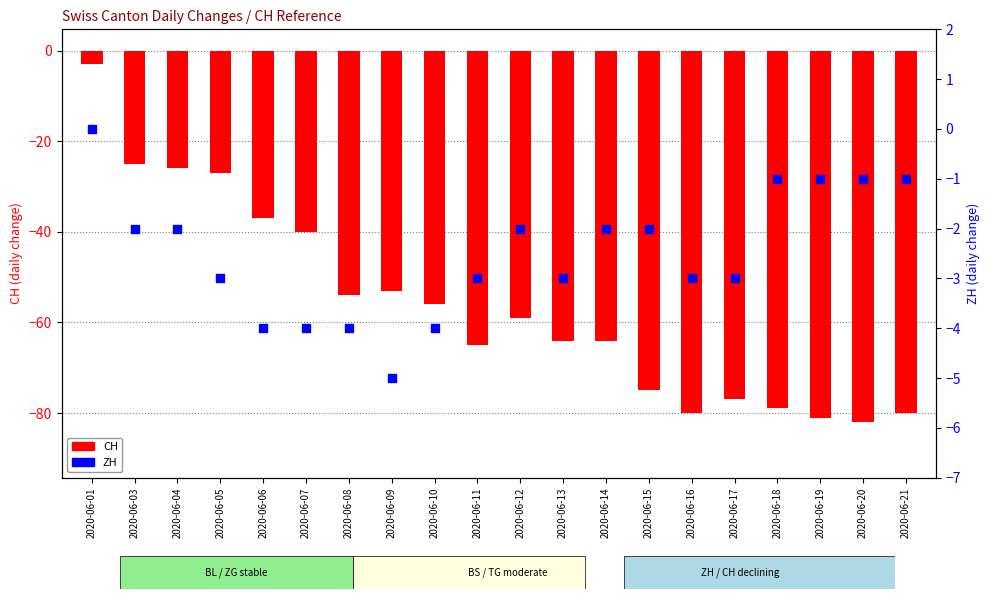

Which series has the widest spread of Y values?

CH